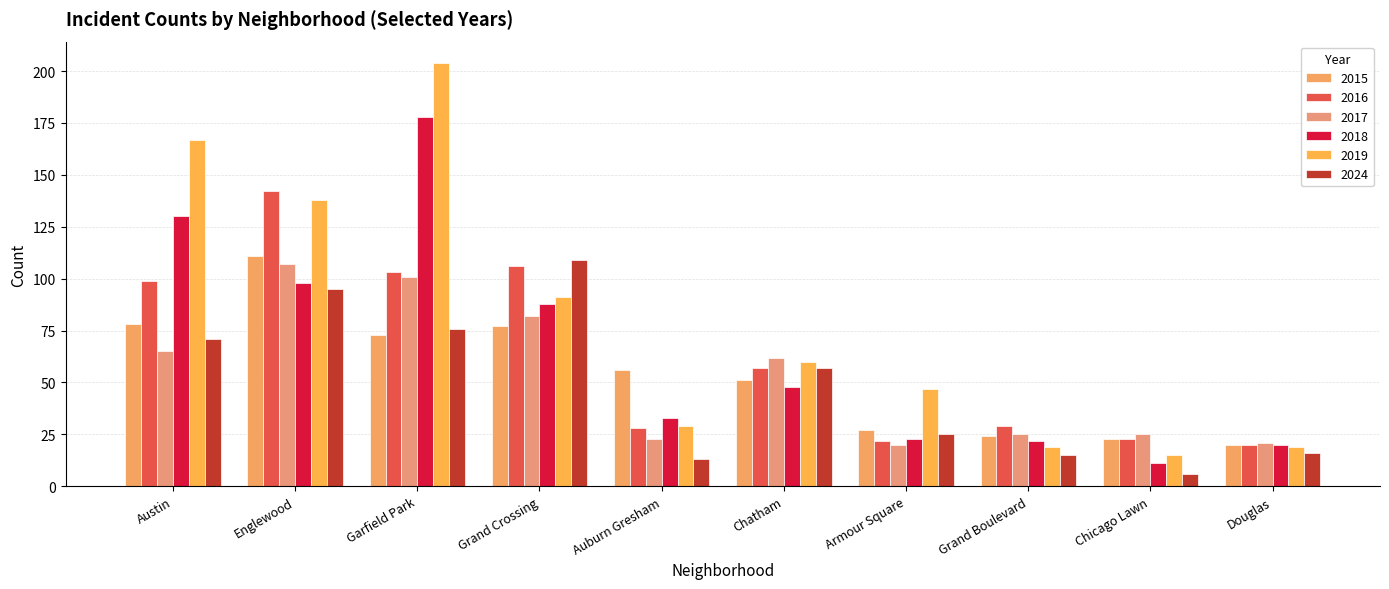

Reading left to right, extract all data points from this chart.

2015: 78	111	73	77	56	51	27	24	23	20
2016: 99	142	103	106	28	57	22	29	23	20
2017: 65	107	101	82	23	62	20	25	25	21
2018: 130	98	178	88	33	48	23	22	11	20
2019: 167	138	204	91	29	60	47	19	15	19
2024: 71	95	76	109	13	57	25	15	6	16